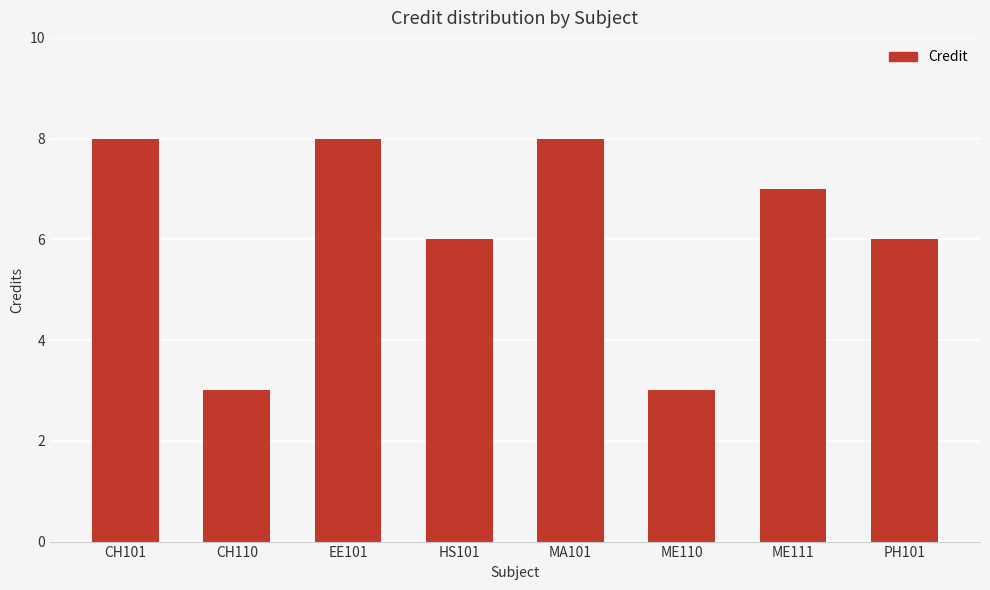

What is the value of the 2nd bar from the left?

3